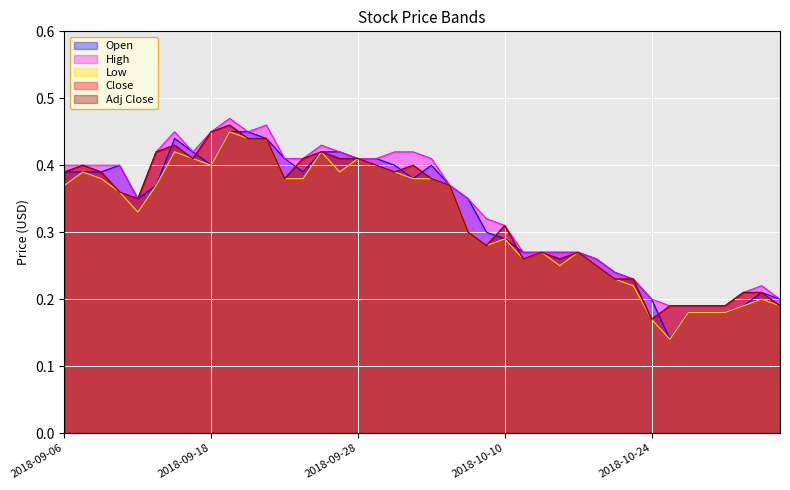

Is the value of High at 2018-10-16 greater than the value of Low at 2018-10-03?

No